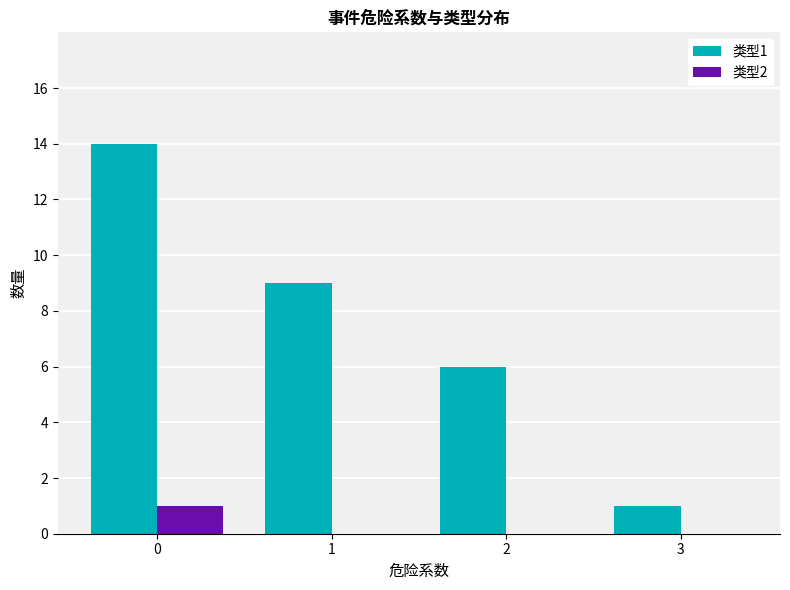

Does the chart contain stacked bars?

No